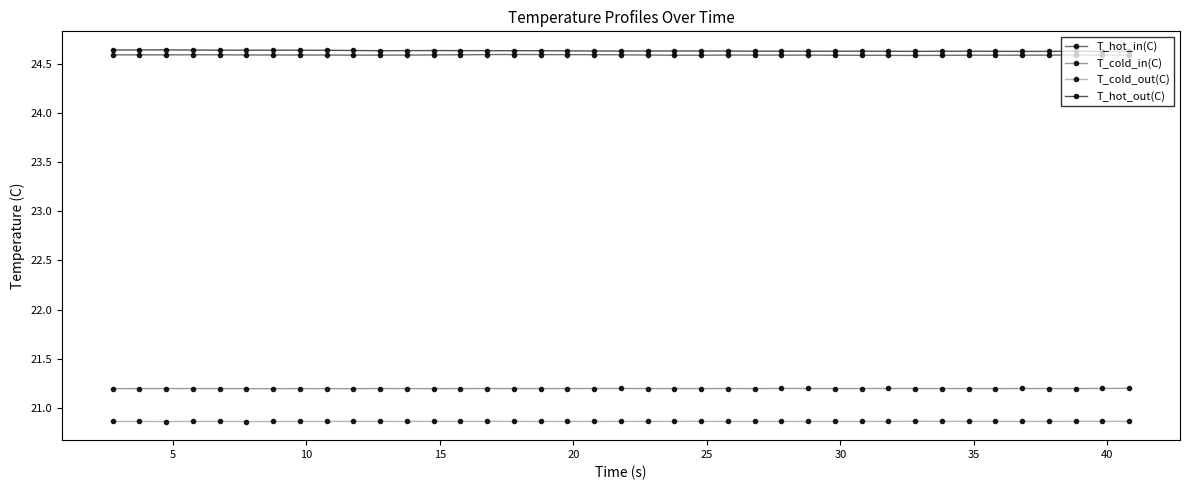

What is the maximum value shown in the chart?

24.6